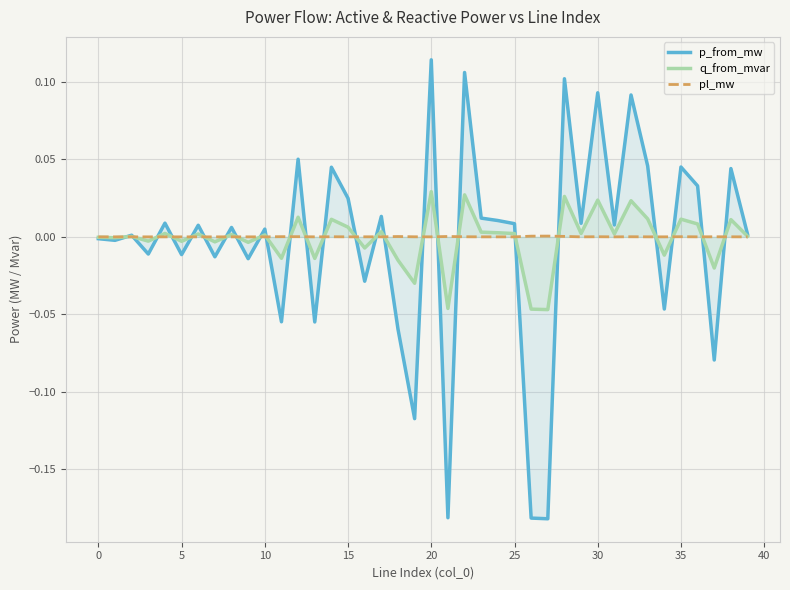

What is the maximum value shown in the chart?

0.1